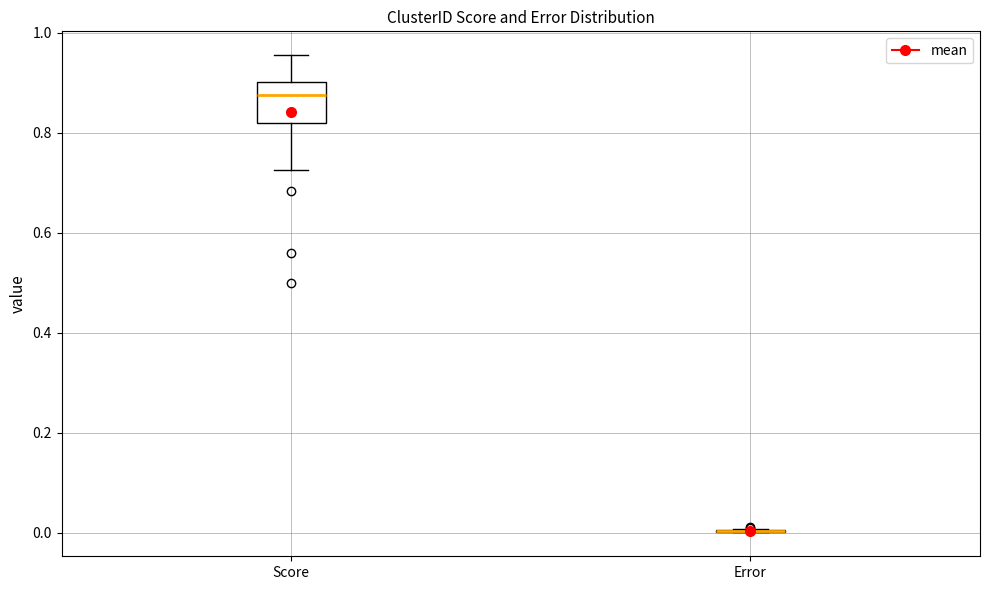

Reading left to right, transcribe this box plot: for each box, give where its median line is, the range the box spans, and where its two whiskers end, as read against the y-axis. The values are not printed on the chart, so give them approximately, as read against the axis.

Score: median 0.88, box 0.82 to 0.90, whiskers 0.72 to 0.96
Error: box collapsed to a line at 0.00, whiskers 0.00 to 0.00